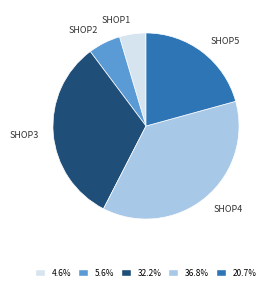

Is there any slice that represents more than half of the pie?

No